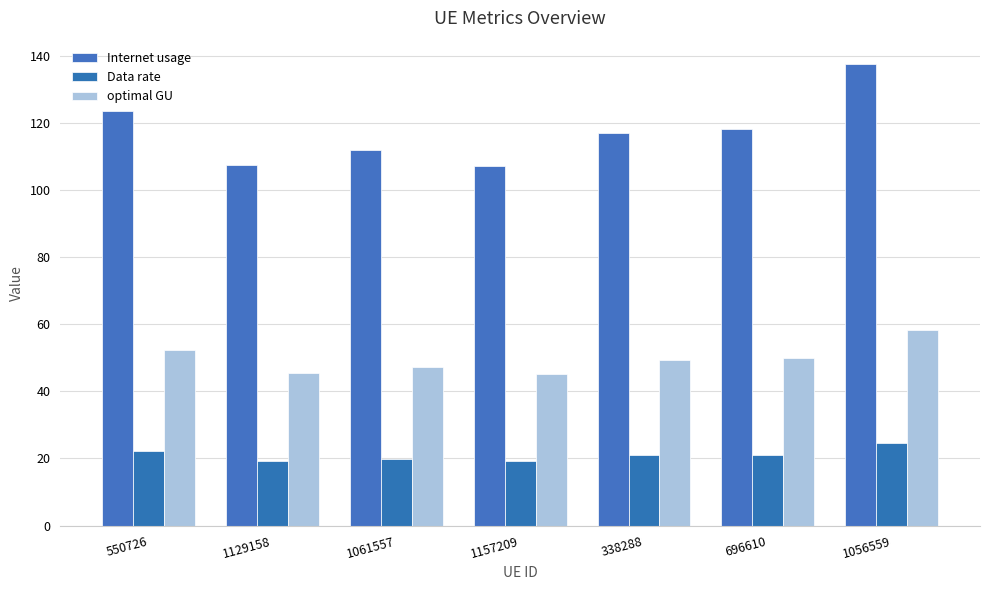

List the series in order of their peak value, lowest first.

Data rate, optimal GU, Internet usage